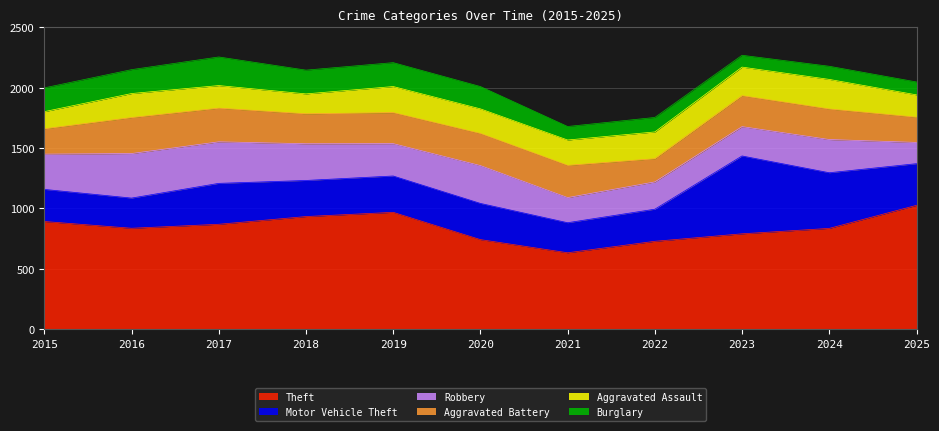

Which series changed the most between 2020 and 2023?

Motor Vehicle Theft